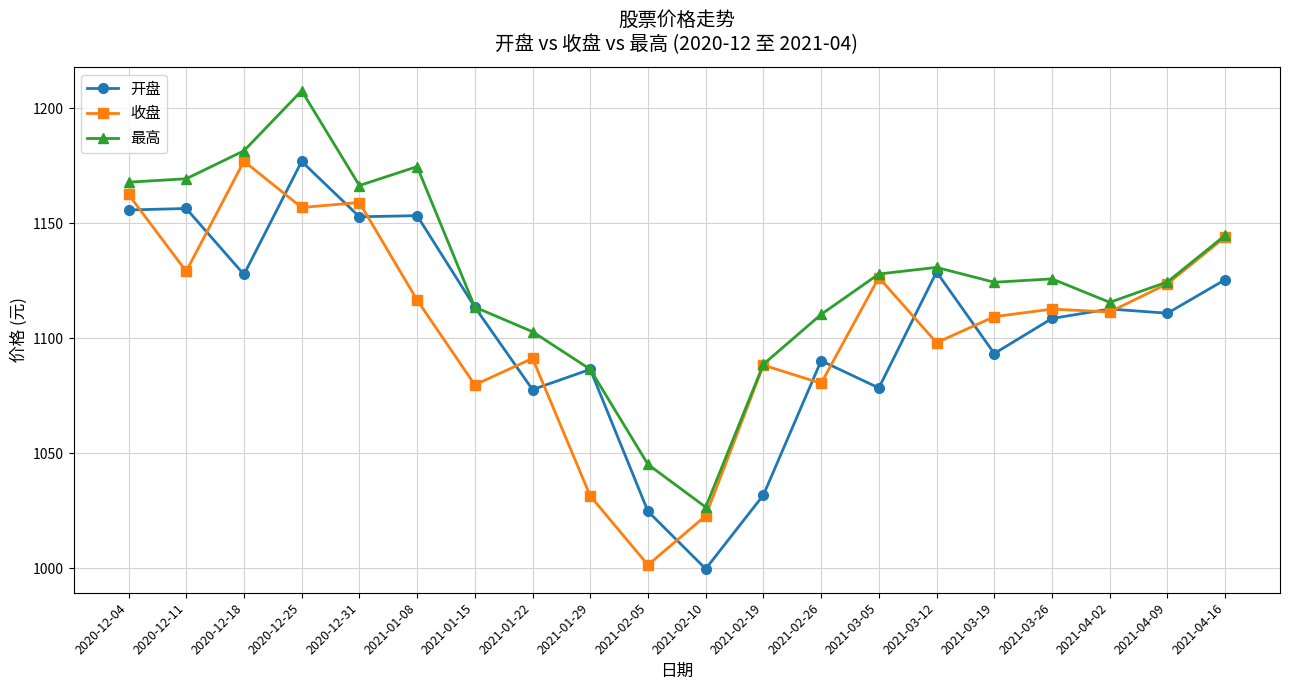

Which label corresponds to the largest value in the chart?

2020-12-25